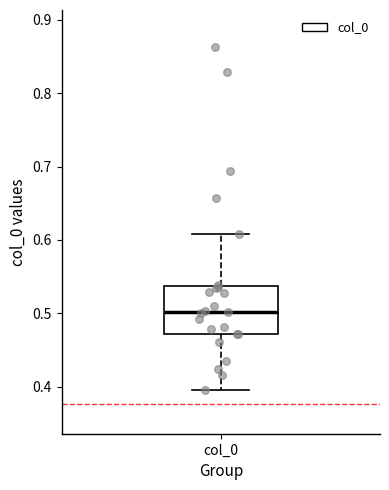

Read this box plot against the y-axis: the position of the median line, the range covered by the box, and the ends of both whiskers. The values are not printed on the chart, so give them approximately, as read against the axis.

median 0.50, box 0.47 to 0.54, whiskers 0.40 to 0.61